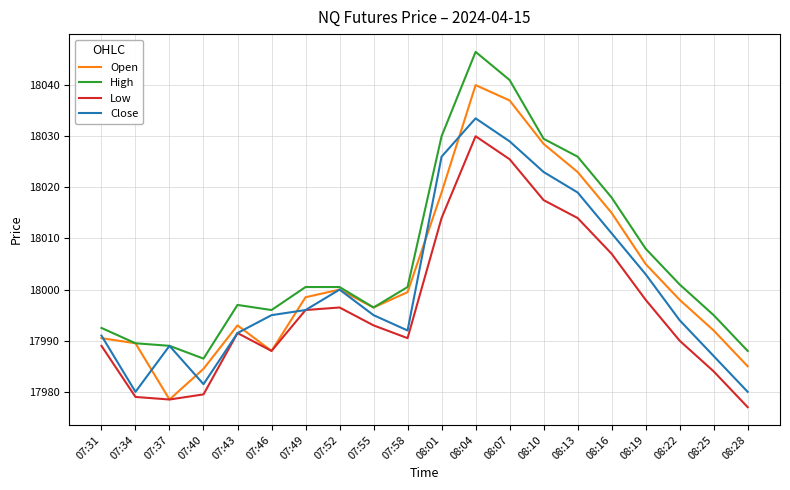

True or false: Low and High cross at least once.

False